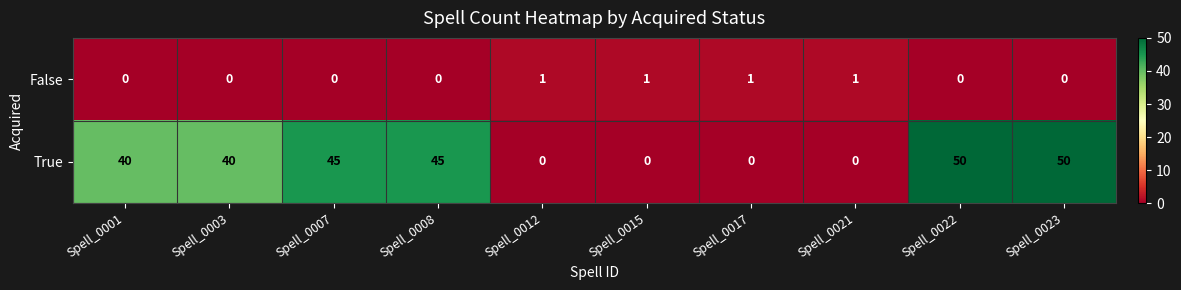

At which label is row_1 closest to 25?

Spell_0001